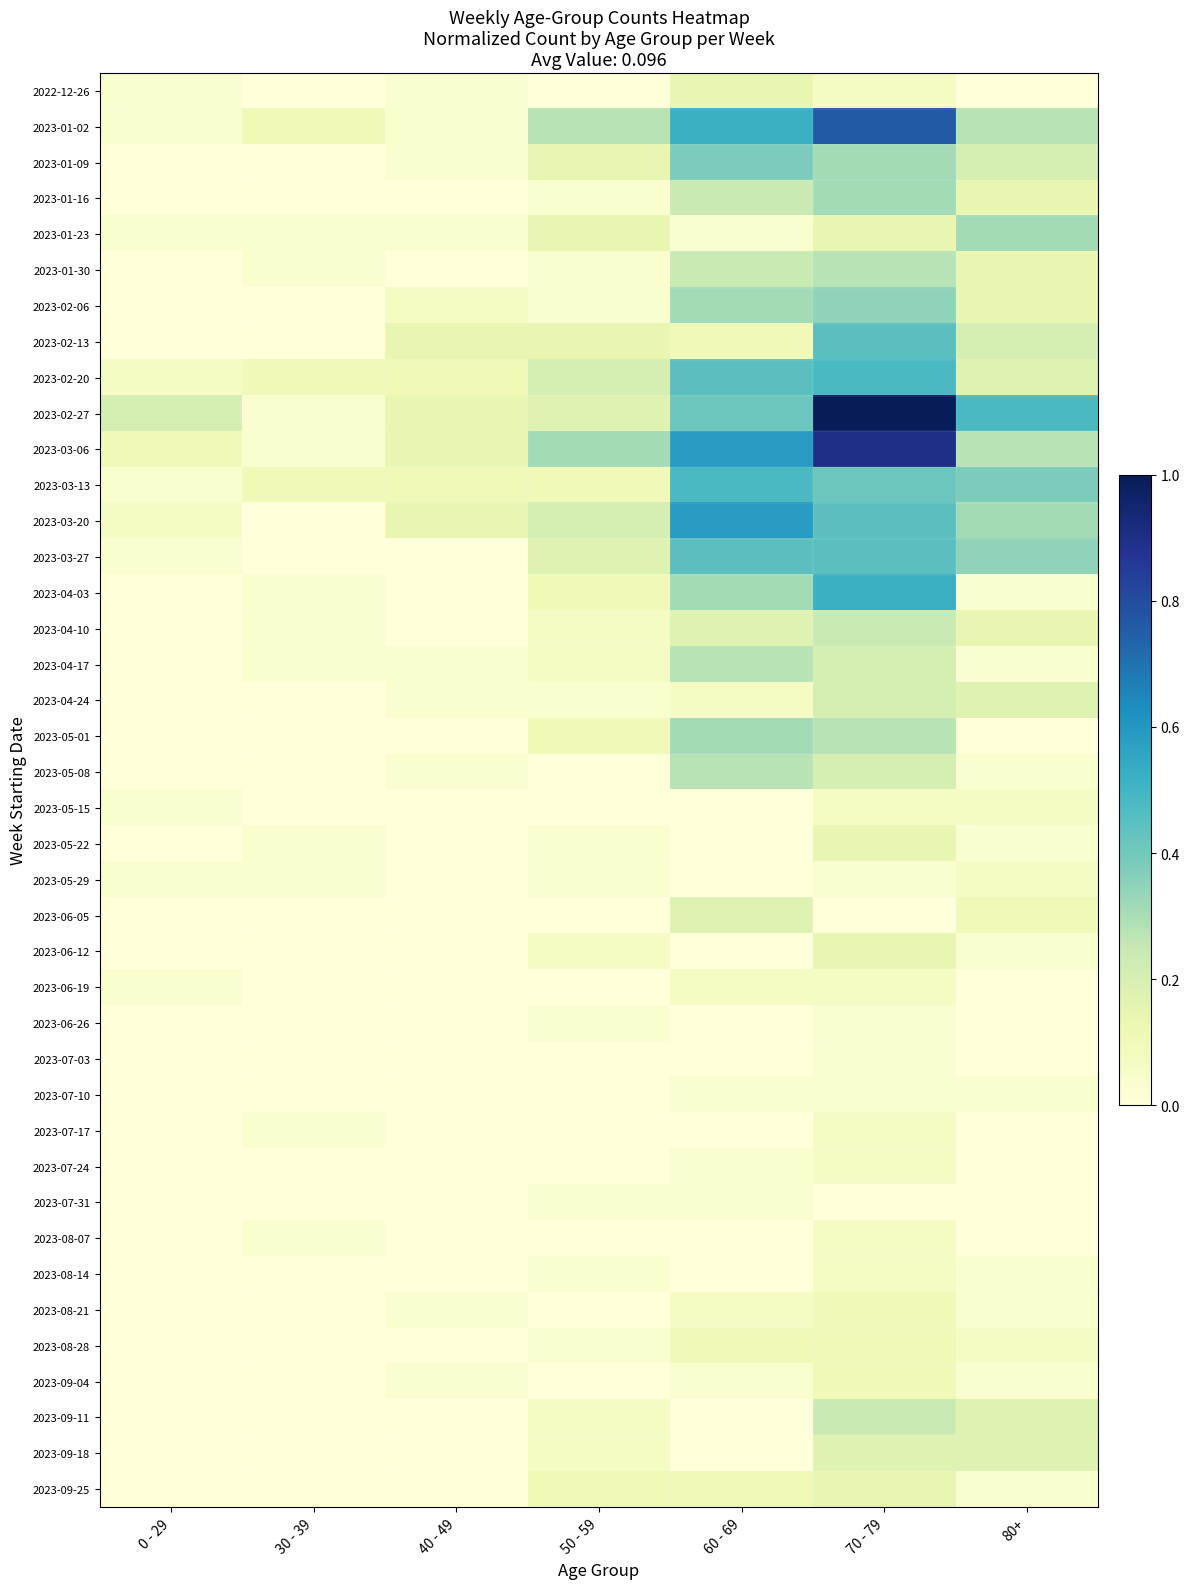

At which category is the sum across all series the highest?

70 - 79